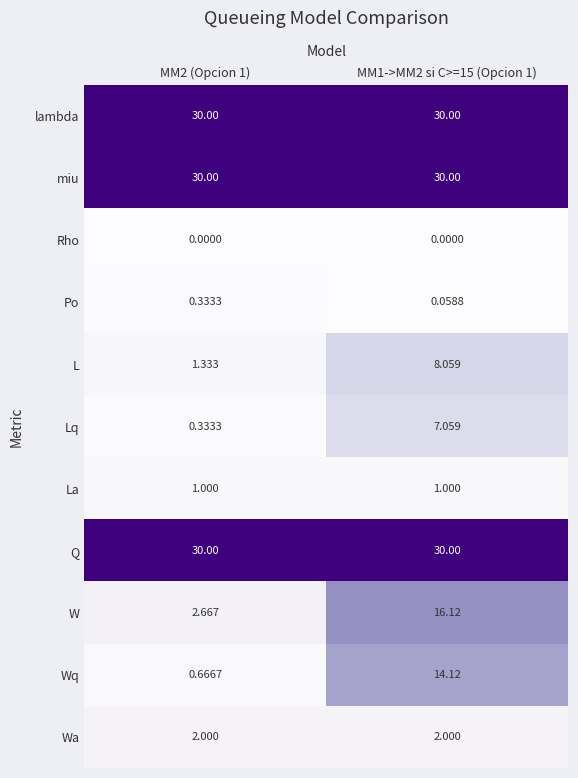

How many distinct data groups are displayed?

11